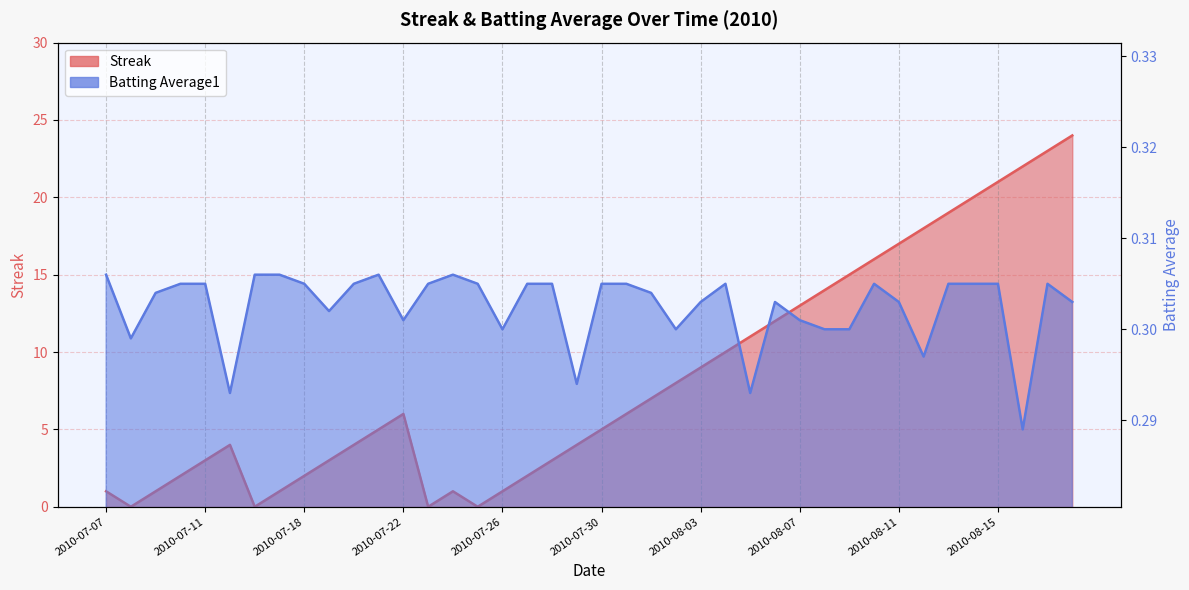

Where is the first local maximum for Streak?

2010-07-15